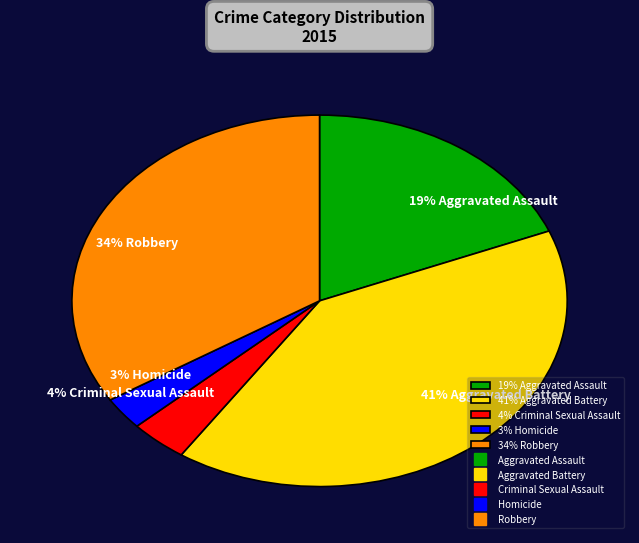

Which slice is the smallest?

3% Homicide